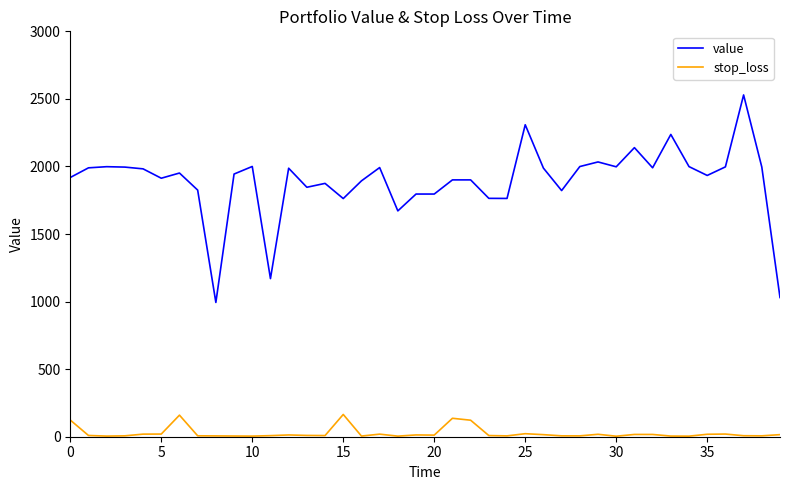

Count the number of categories in the chart.

40